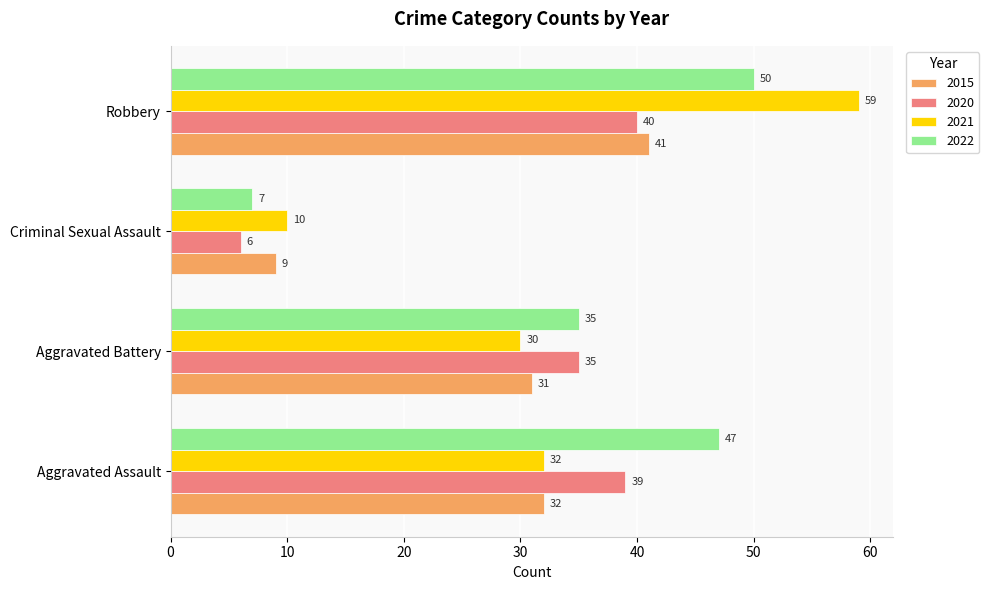

The value of 2015 at Aggravated Battery is 31. True or false?

True